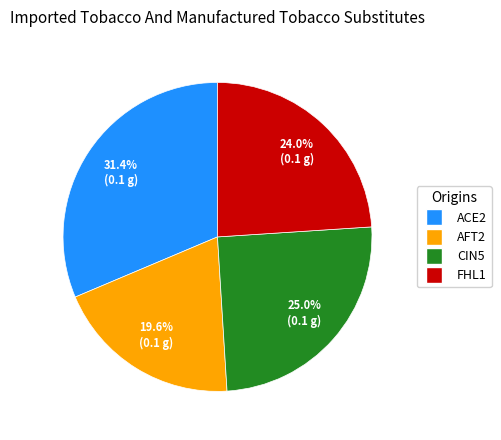

How many segments does this pie chart have?

4